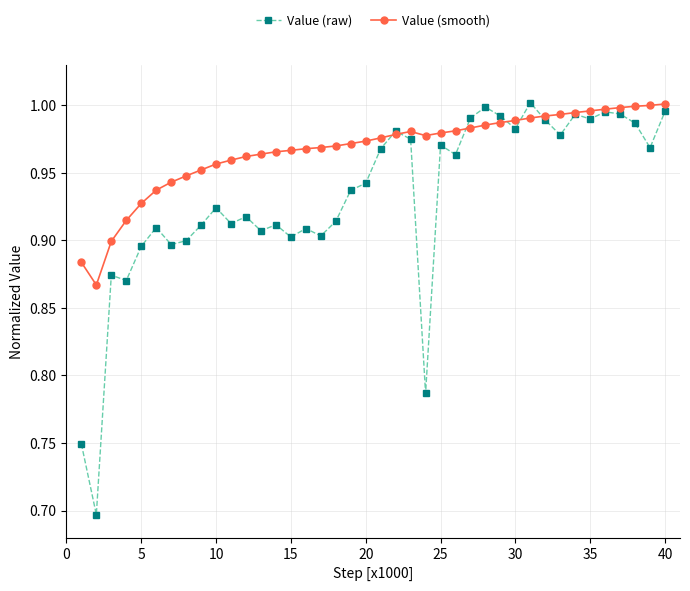

List the series in order of their overall mean, highest first.

Value (smooth), Value (raw)